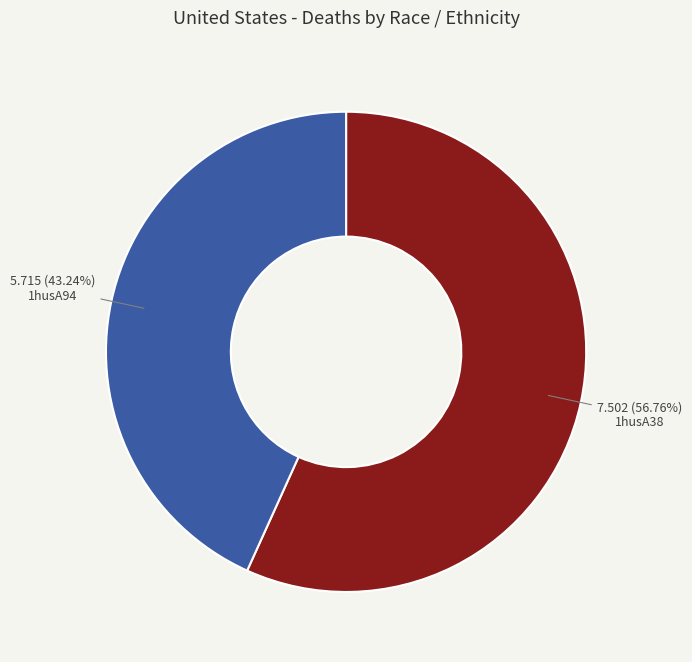

Approximately how many times larger is the value at 1husA94 compared to 1husA38?

0.8